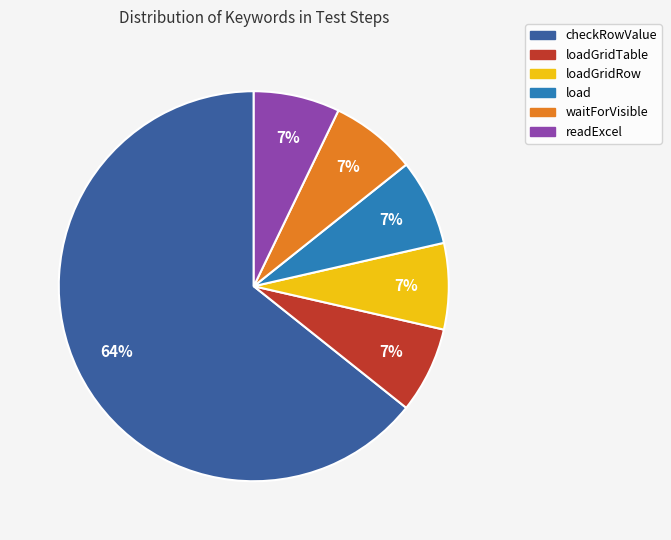

Is there a majority slice in this chart?

Yes